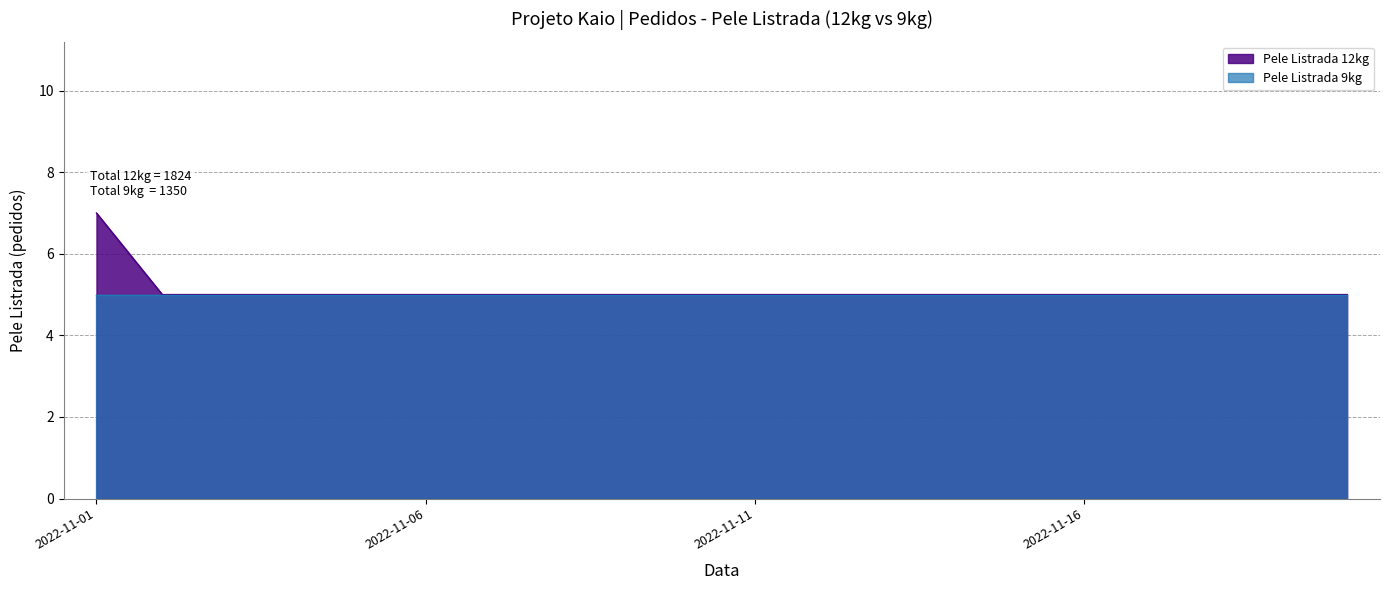

What is the change in value from 2022-11-01 to 2022-11-12?

-2